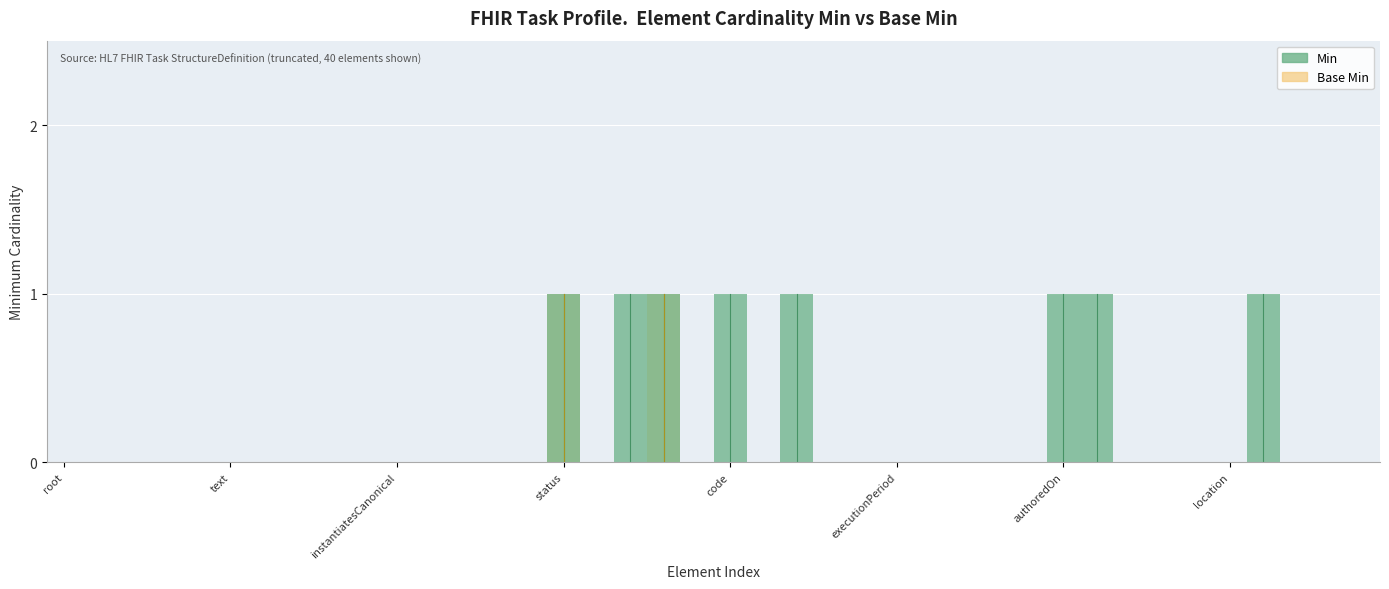

True or false: Min and Base Min intersect in this chart.

False